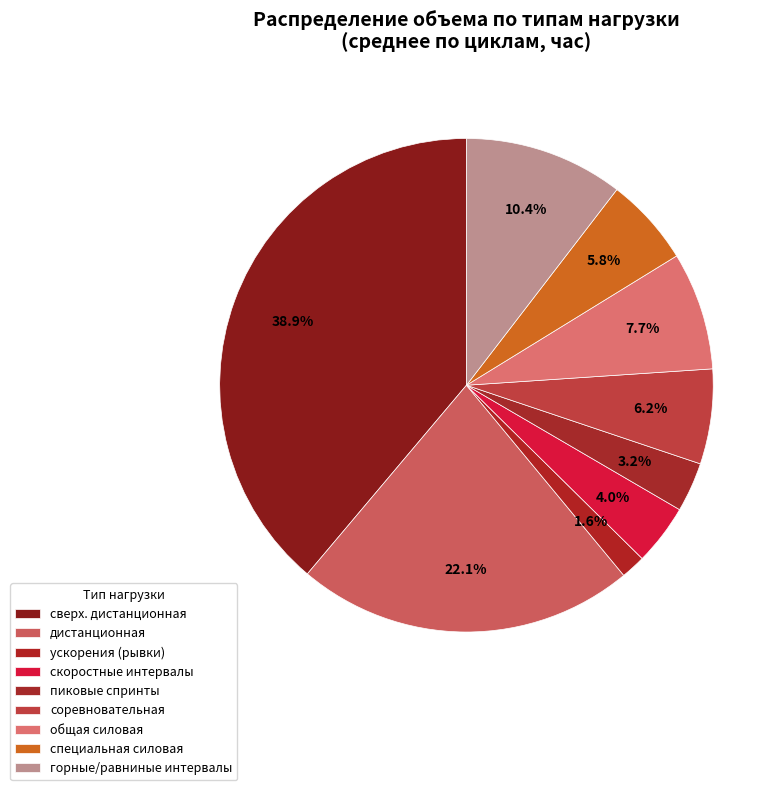

To the nearest percent, what portion does общая силовая represent?

8%